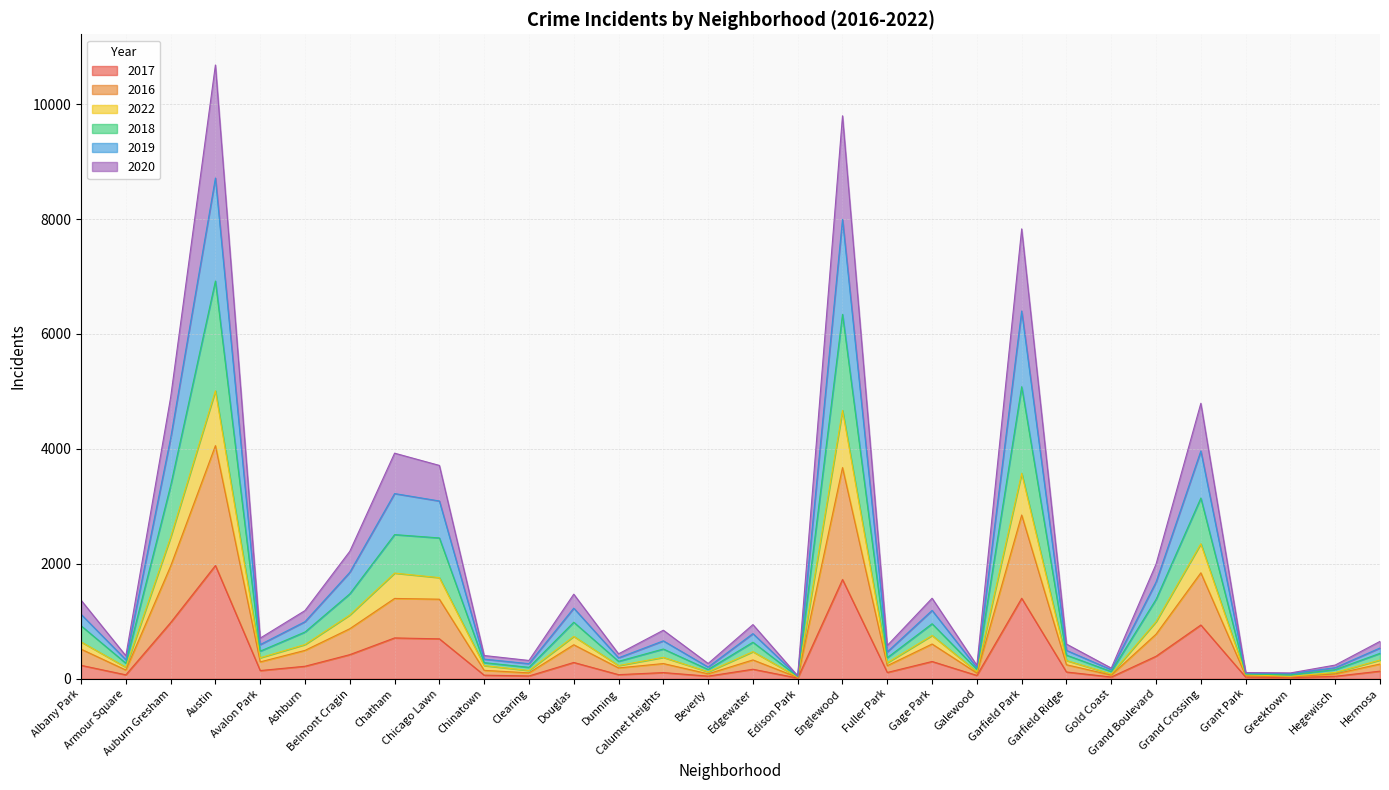

At which category does 2016 reach its first local valley?

Armour Square